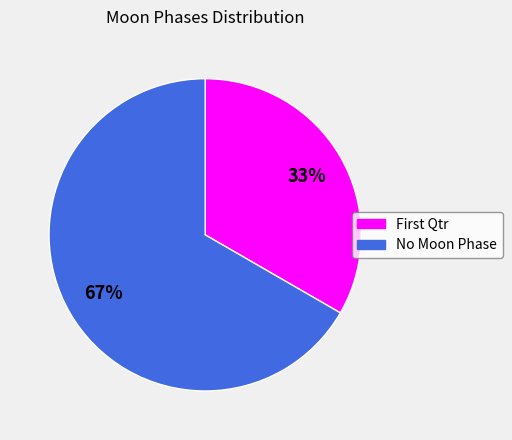

Does any single category account for the majority?

Yes